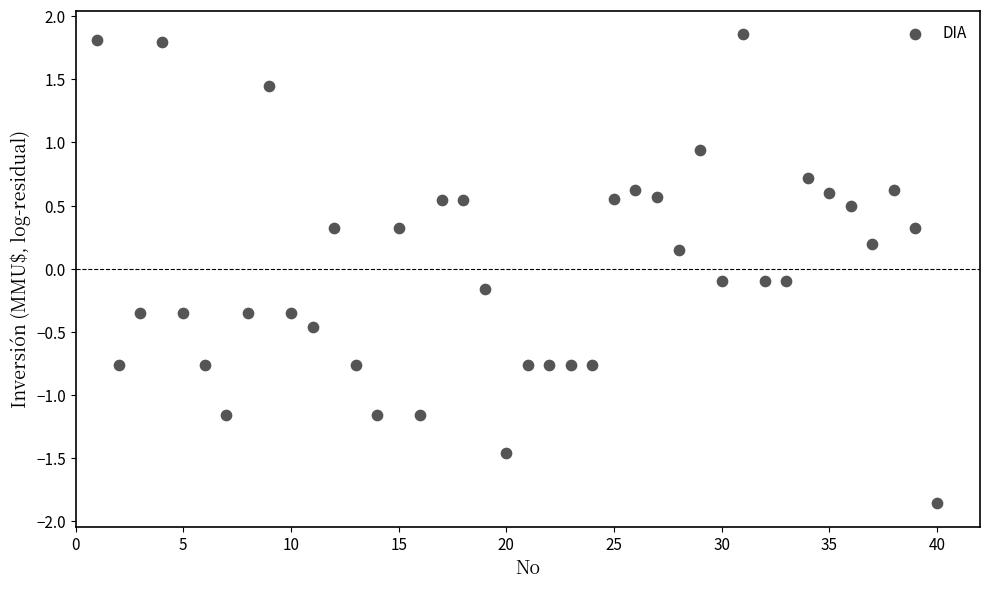

What is the range of Y values (max minus min)?

3.7